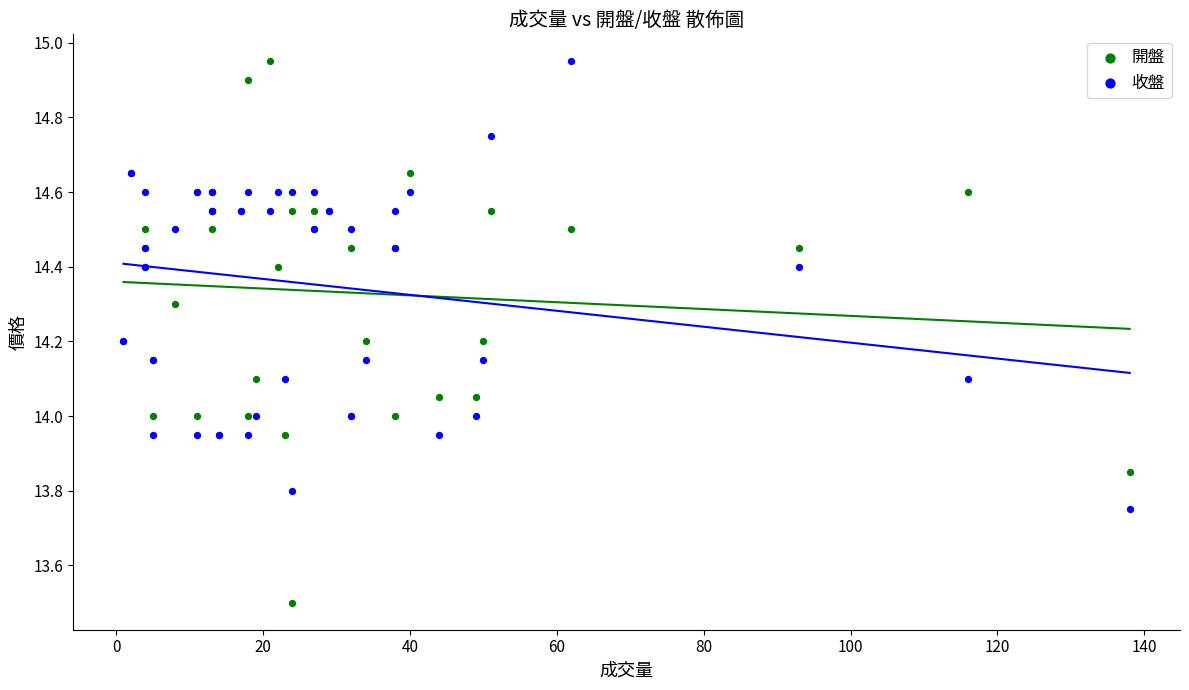

Which series contains the lowest Y value?

開盤